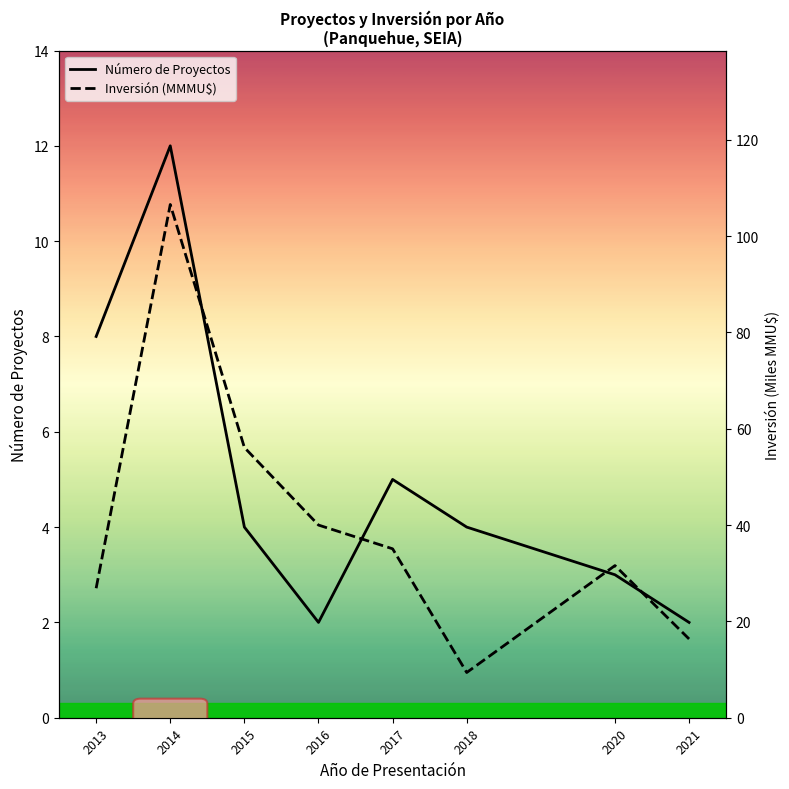

True or false: Inversión (MMMU$) and Número de Proyectos cross at least once.

False